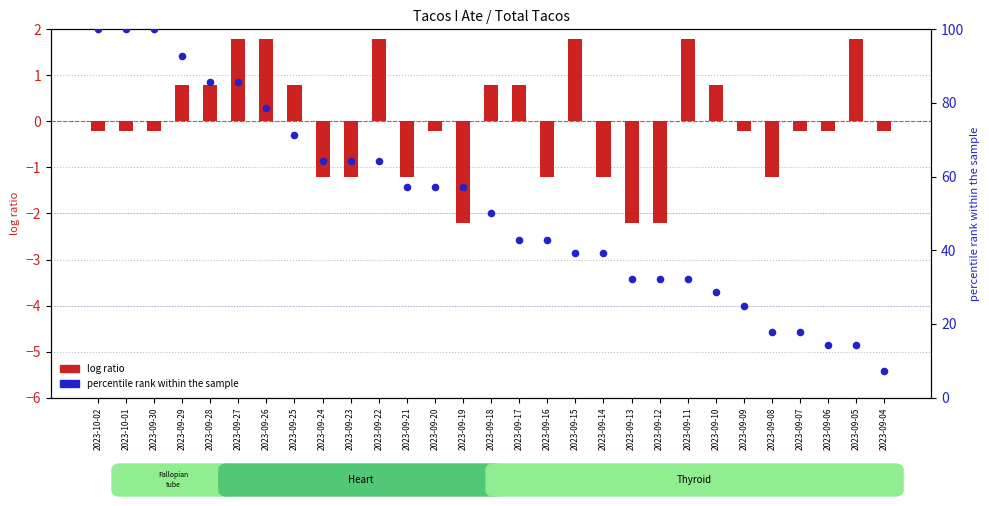

Is the value of log ratio at 2023-09-27 greater than the value of percentile rank within the sample at 2023-09-10?

No